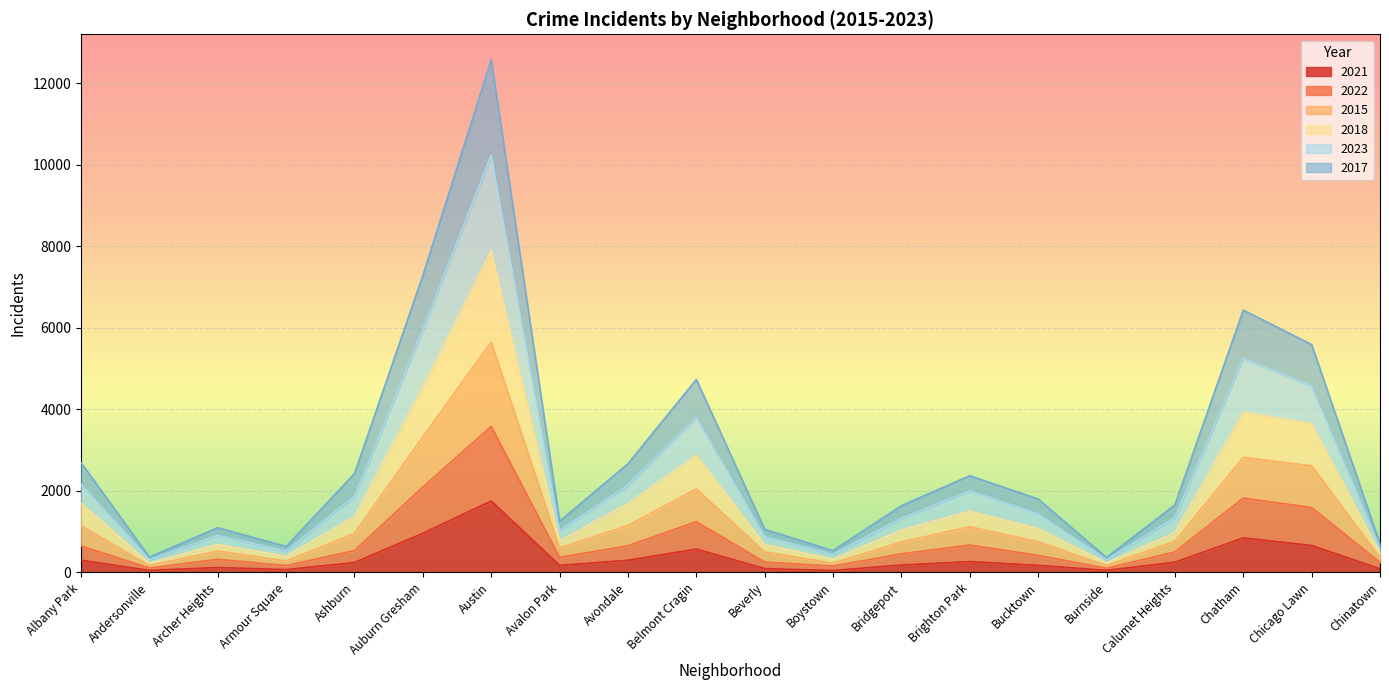

What is the total value across all series at Auburn Gresham?

7284